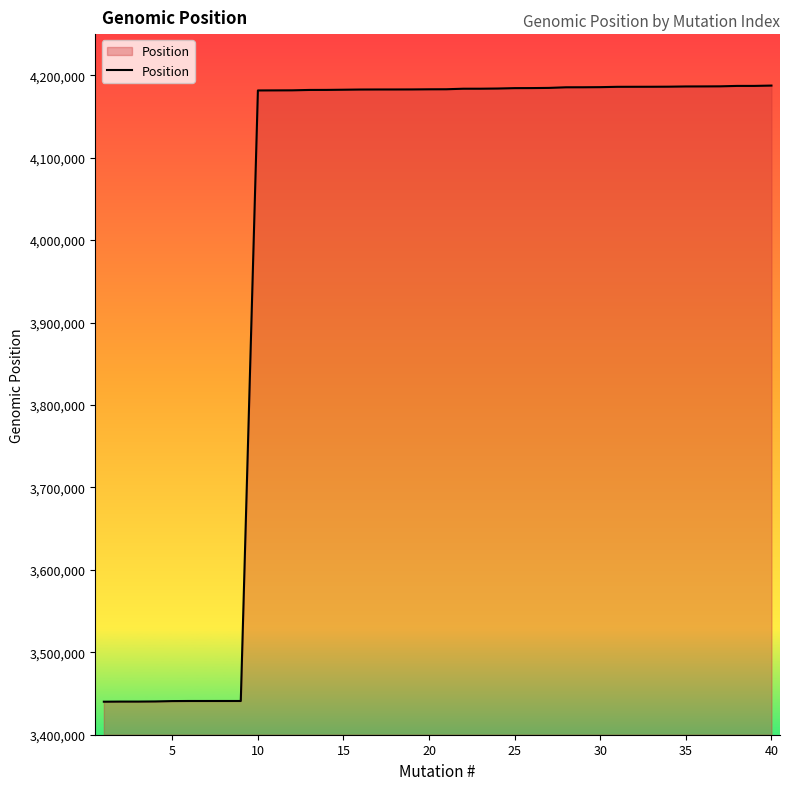

How many lines are shown in the chart?

1